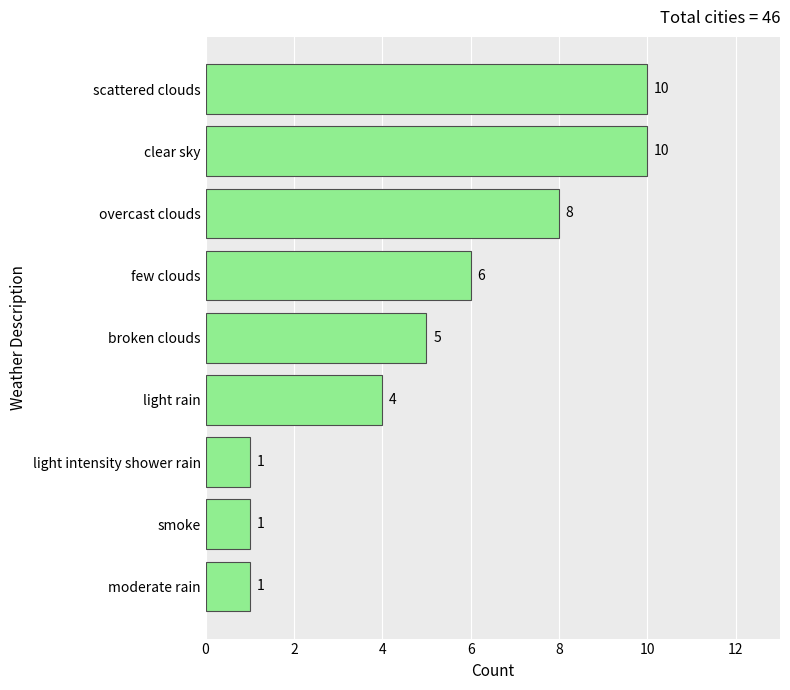

What is the smallest value displayed?

1